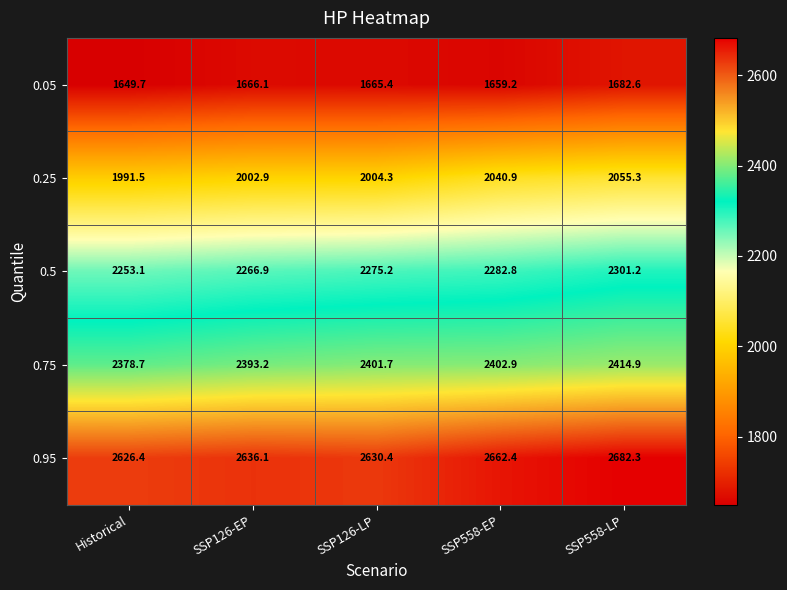

How many values in the 0.05 series exceed 1665?

3